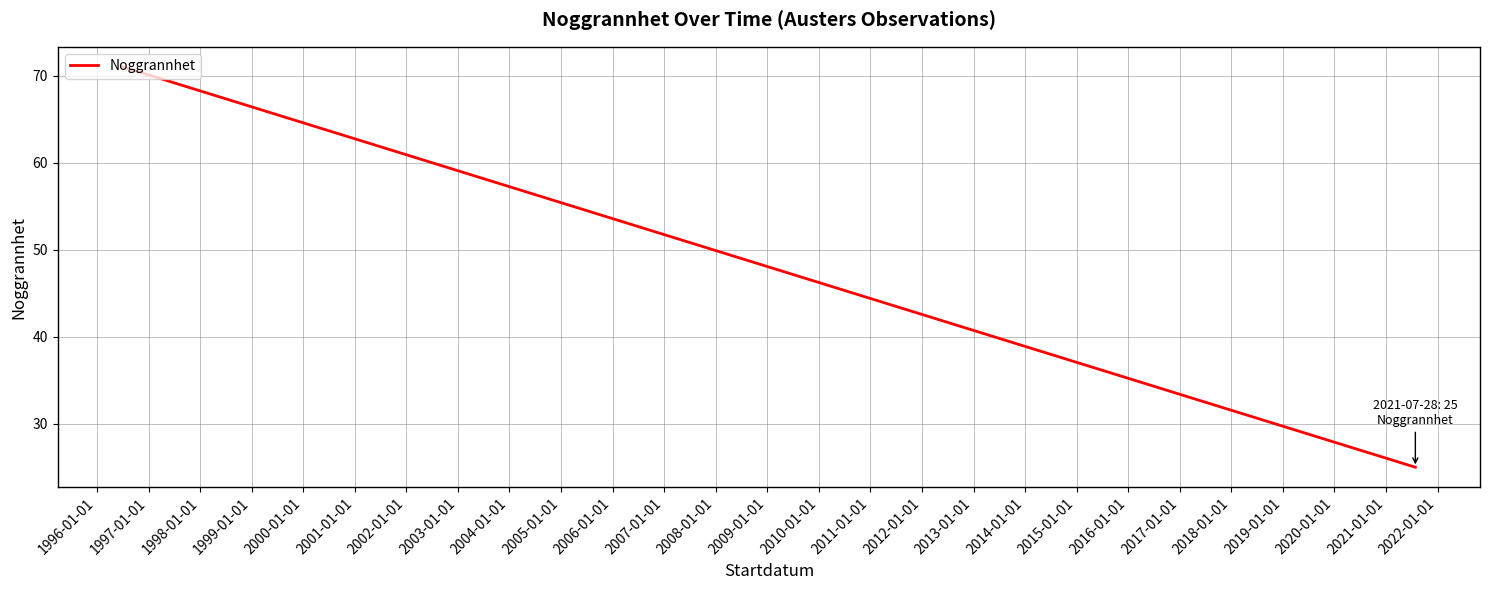

What is the label of the 2nd point from the left?

1996-01-01